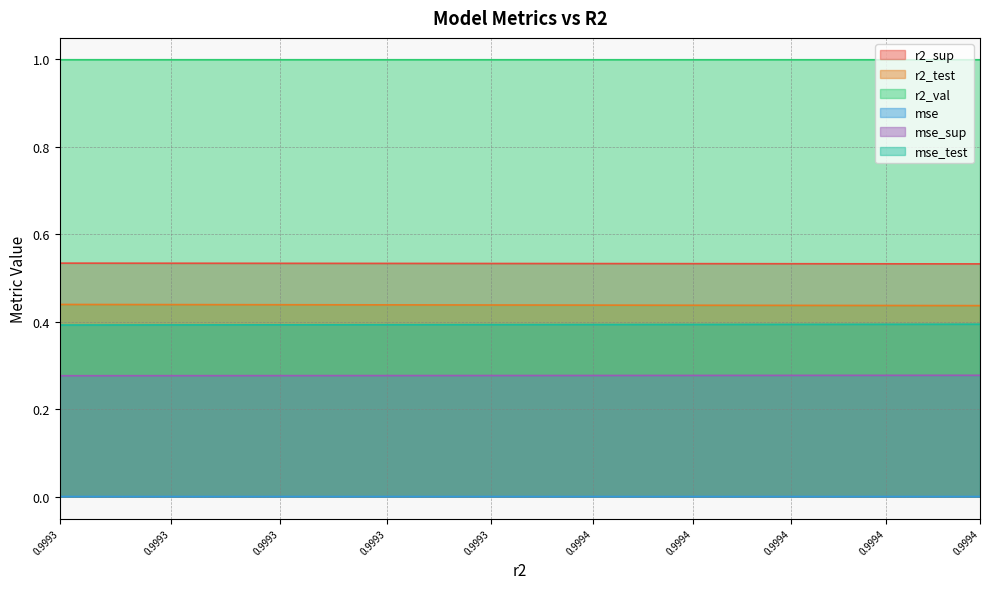

True or false: mse_test and r2_val cross at least once.

False